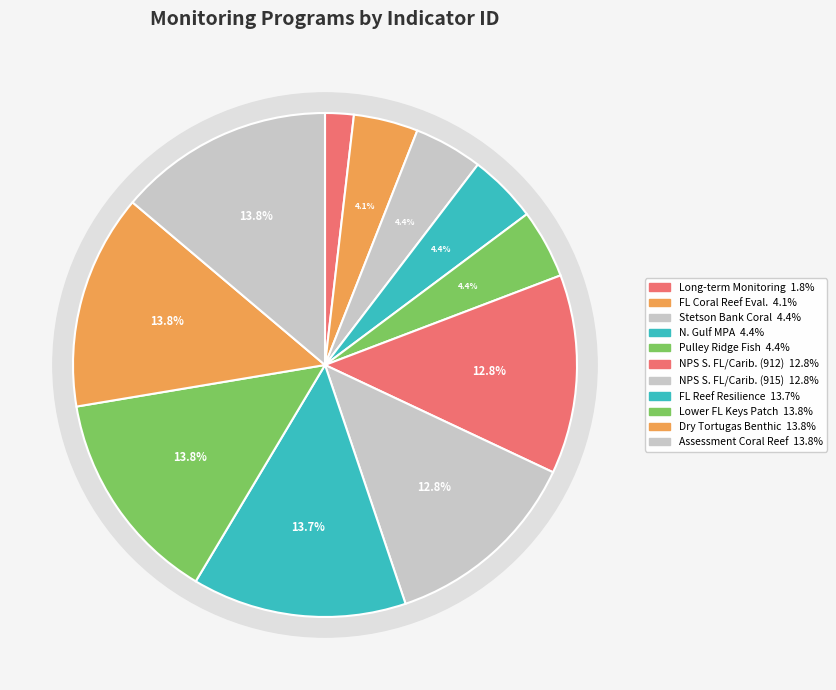

To the nearest percent, what is the difference between the largest and smallest slice percentages?

12%